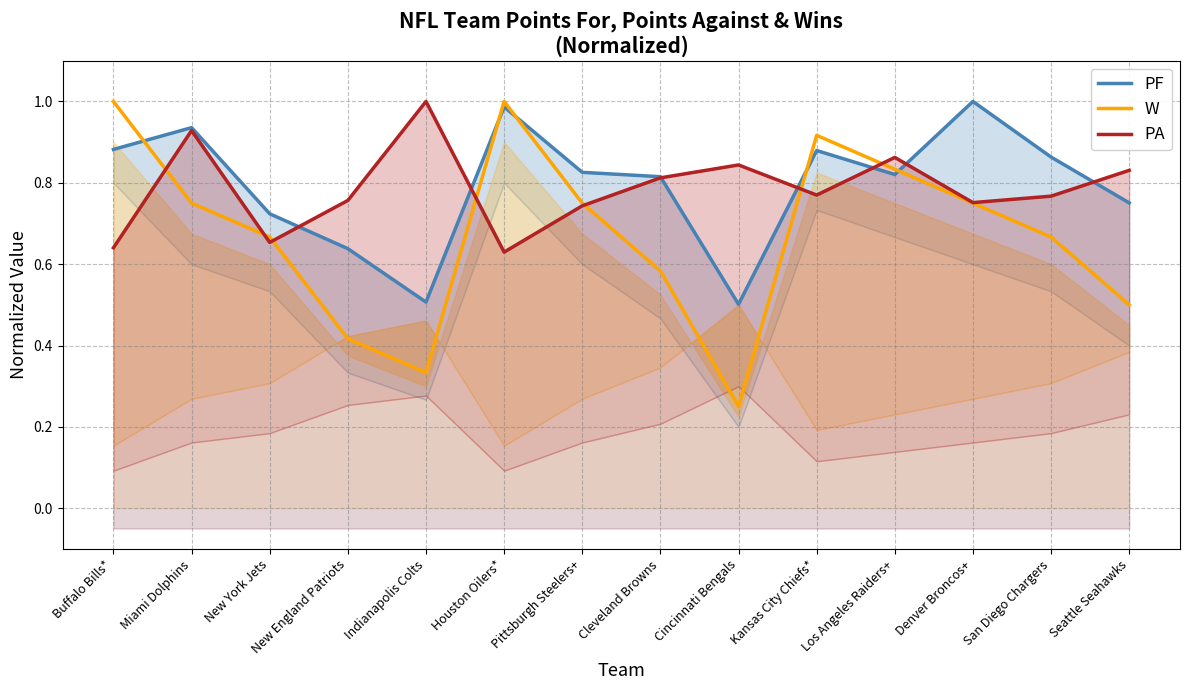

Is the value of PA at Houston Oilers* greater than the value of PF at Seattle Seahawks?

No